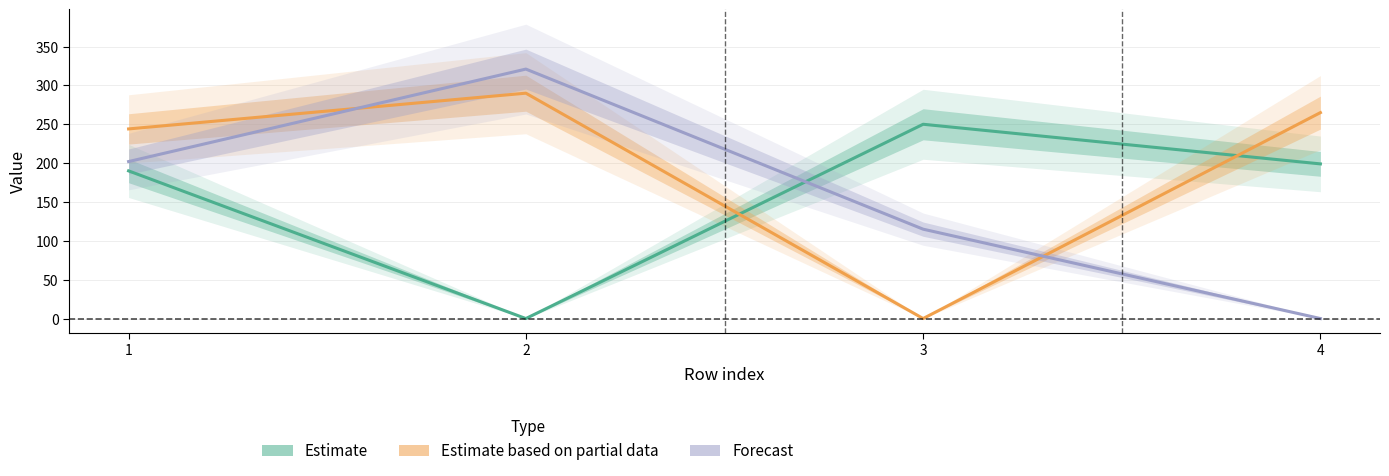

Reading left to right, what are all the values shown in this chart?

Estimate: 190	0	250	199
Estimate based on partial data: 244	290	0	265
Forecast: 202	321	115	0